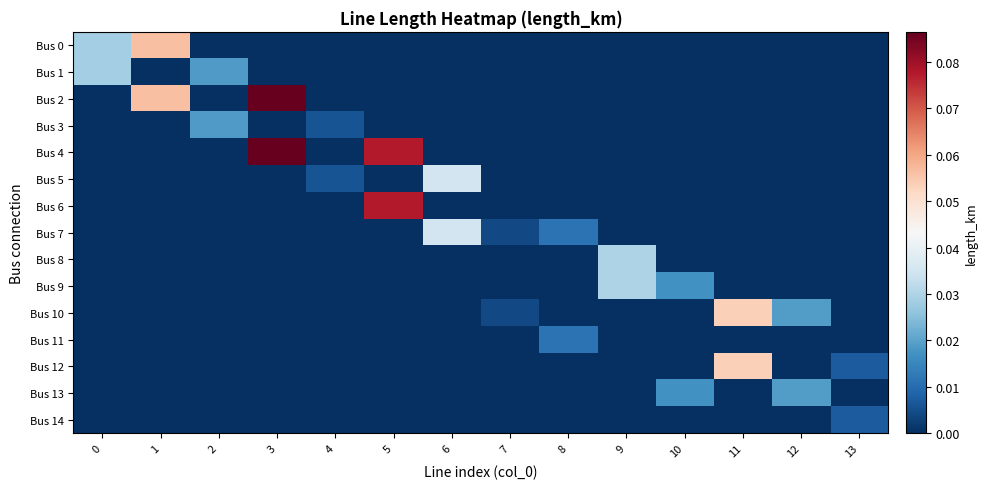

Reading left to right, transcribe all the data shown in this chart.

row_0: 0.0	0.1	0.0	0.0	0.0	0.0	0.0	0.0	0.0	0.0	0.0	0.0	0.0	0.0
row_1: 0.0	0.0	0.0	0.0	0.0	0.0	0.0	0.0	0.0	0.0	0.0	0.0	0.0	0.0
row_2: 0.0	0.1	0.0	0.1	0.0	0.0	0.0	0.0	0.0	0.0	0.0	0.0	0.0	0.0
row_3: 0.0	0.0	0.0	0.0	0.0	0.0	0.0	0.0	0.0	0.0	0.0	0.0	0.0	0.0
row_4: 0.0	0.0	0.0	0.1	0.0	0.1	0.0	0.0	0.0	0.0	0.0	0.0	0.0	0.0
row_5: 0.0	0.0	0.0	0.0	0.0	0.0	0.0	0.0	0.0	0.0	0.0	0.0	0.0	0.0
row_6: 0.0	0.0	0.0	0.0	0.0	0.1	0.0	0.0	0.0	0.0	0.0	0.0	0.0	0.0
row_7: 0.0	0.0	0.0	0.0	0.0	0.0	0.0	0.0	0.0	0.0	0.0	0.0	0.0	0.0
row_8: 0.0	0.0	0.0	0.0	0.0	0.0	0.0	0.0	0.0	0.0	0.0	0.0	0.0	0.0
row_9: 0.0	0.0	0.0	0.0	0.0	0.0	0.0	0.0	0.0	0.0	0.0	0.0	0.0	0.0
row_10: 0.0	0.0	0.0	0.0	0.0	0.0	0.0	0.0	0.0	0.0	0.0	0.1	0.0	0.0
row_11: 0.0	0.0	0.0	0.0	0.0	0.0	0.0	0.0	0.0	0.0	0.0	0.0	0.0	0.0
row_12: 0.0	0.0	0.0	0.0	0.0	0.0	0.0	0.0	0.0	0.0	0.0	0.1	0.0	0.0
row_13: 0.0	0.0	0.0	0.0	0.0	0.0	0.0	0.0	0.0	0.0	0.0	0.0	0.0	0.0
row_14: 0.0	0.0	0.0	0.0	0.0	0.0	0.0	0.0	0.0	0.0	0.0	0.0	0.0	0.0